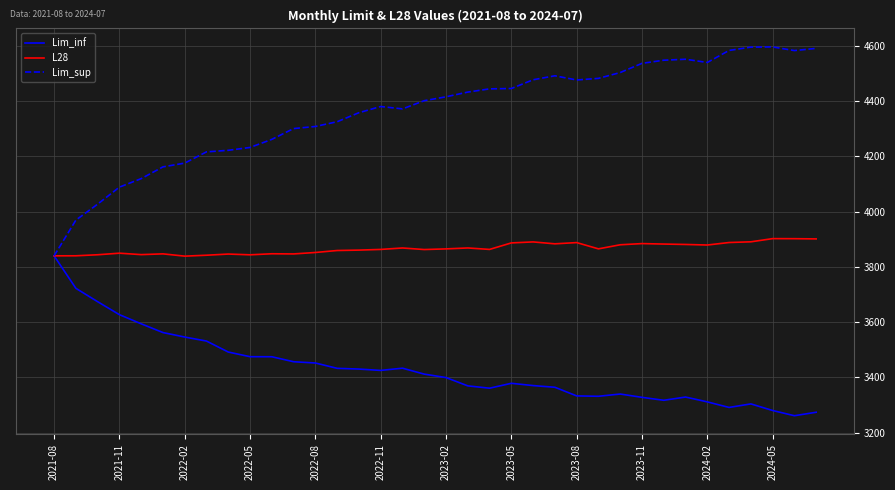

Rank the series by their average value, from lowest to highest.

Lim_inf, L28, Lim_sup